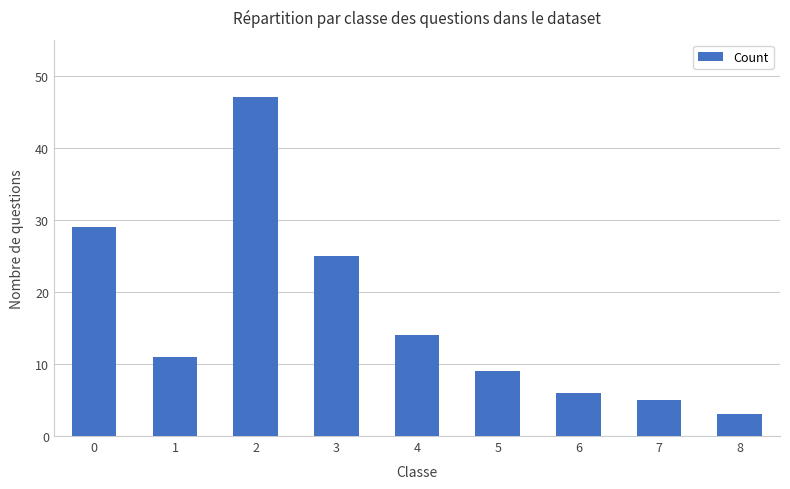

How many data points are less than 11?

4